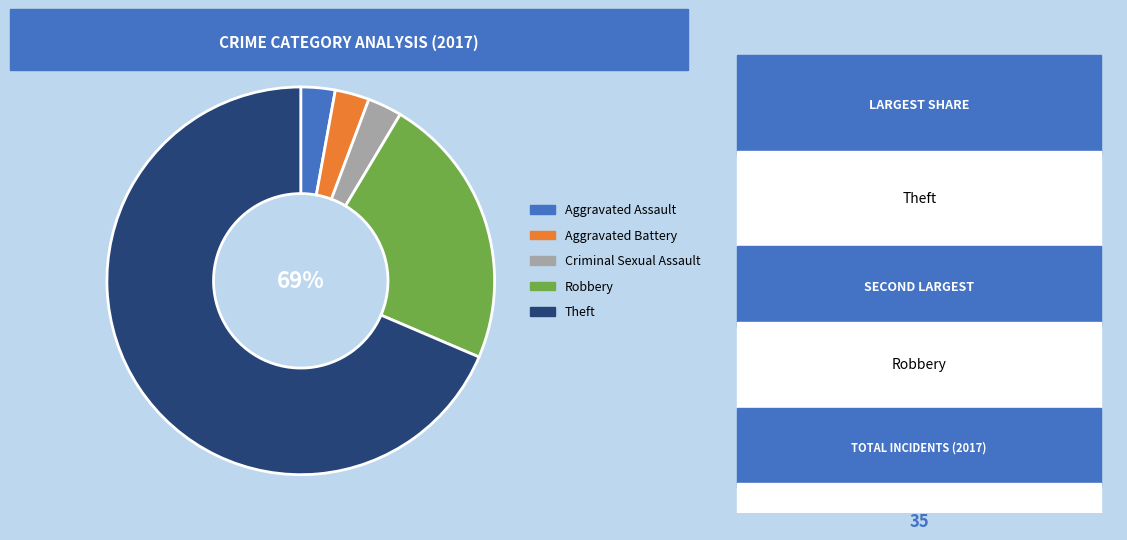

Which category accounts for the majority?

Theft